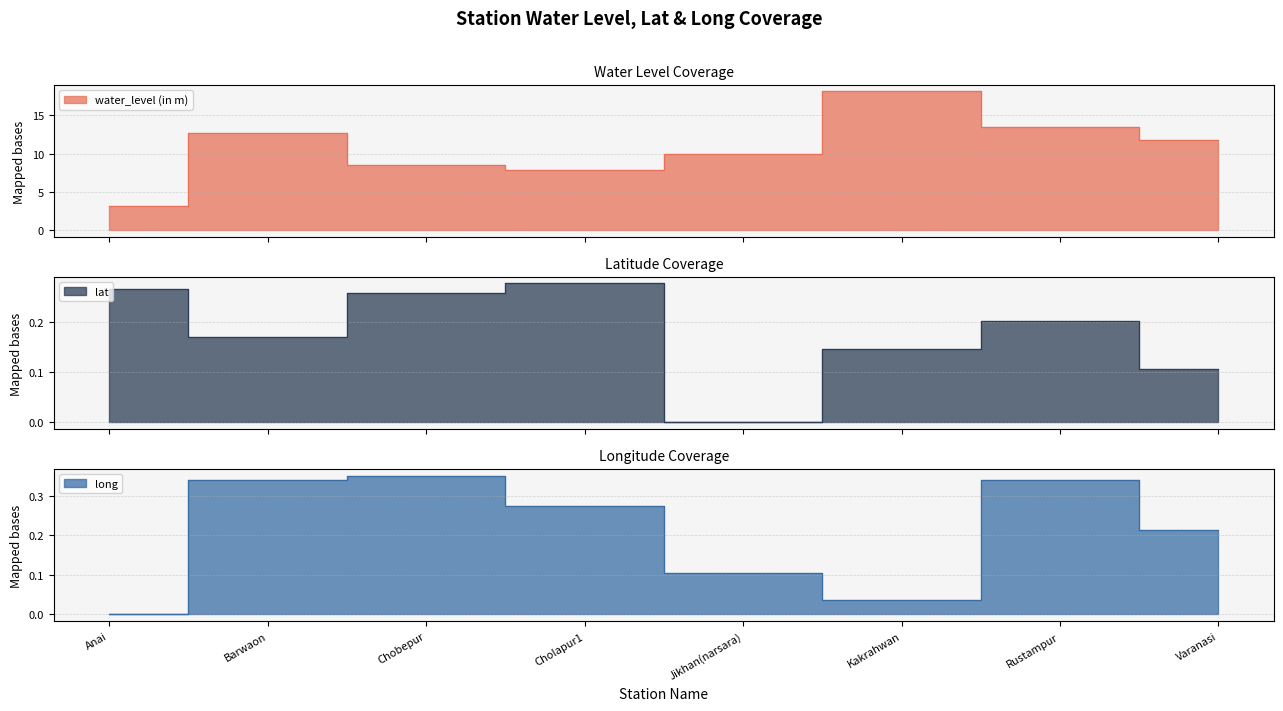

Rank the series by their maximum value, from lowest to highest.

lat, long, water_level (in m)